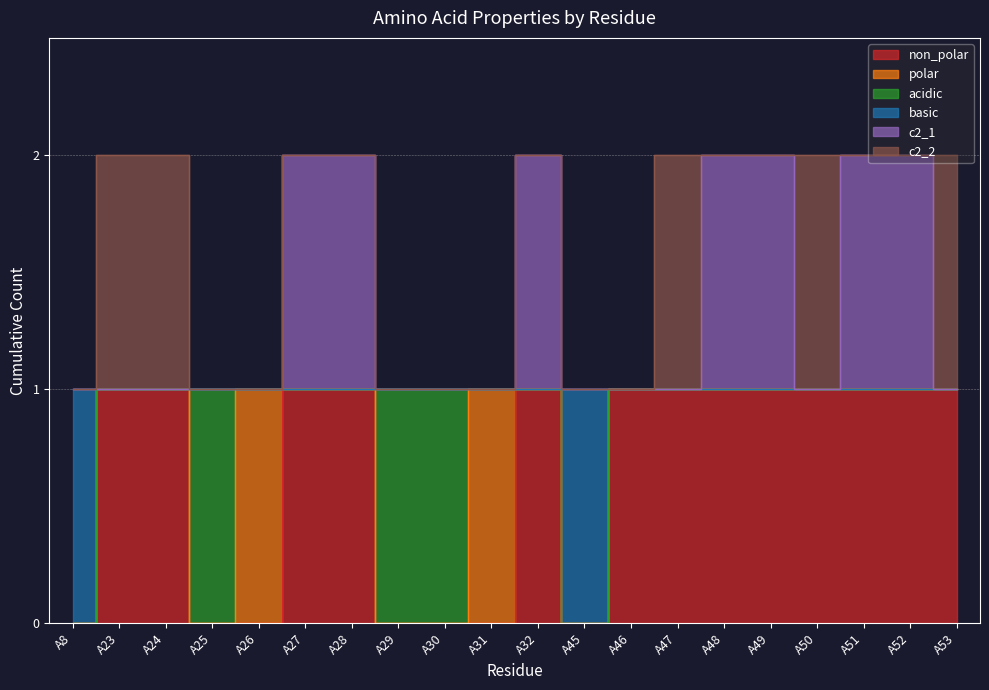

At which label is non_polar closest to 0?

A8